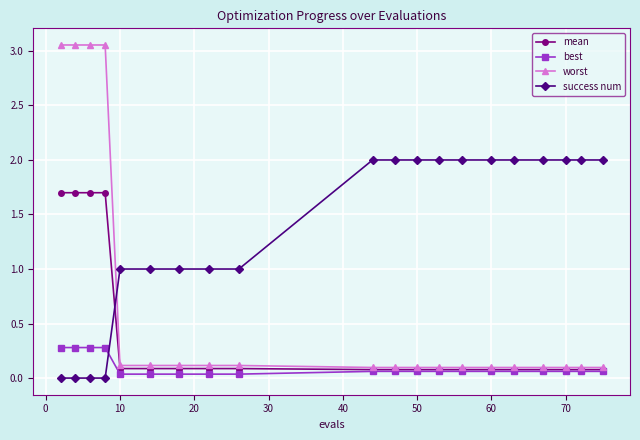

Which series ends up on top after the final intersection of success num and worst?

success num